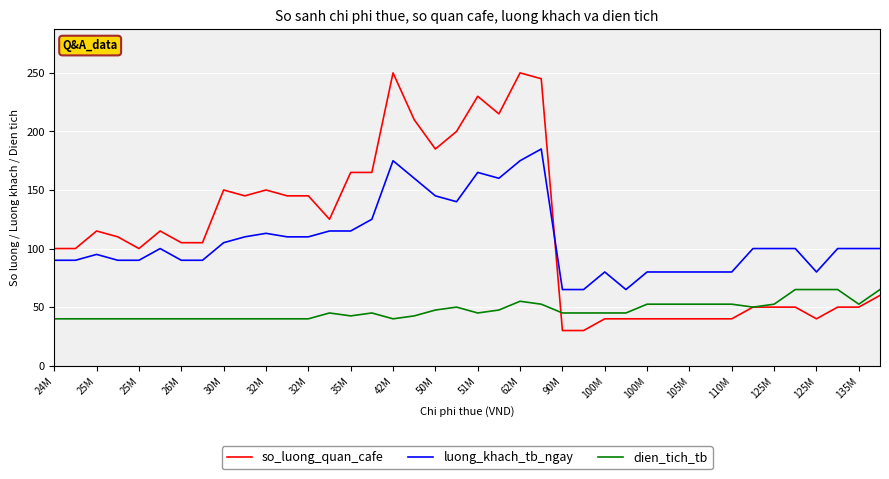

Reading left to right, what are all the values shown in this chart?

so_luong_quan_cafe: 100.0	100.0	115.0	110.0	100.0	115.0	105.0	105.0	150.0	145.0	150.0	145.0	145.0	125.0	165.0	165.0	250.0	210.0	185.0	200.0	230.0	215.0	250.0	245.0	30.0	30.0	40.0	40.0	40.0	40.0	40.0	40.0	40.0	50.0	50.0	50.0	40.0	50.0	50.0	60.0
luong_khach_tb_ngay: 90.0	90.0	95.0	90.0	90.0	100.0	90.0	90.0	105.0	110.0	113.0	110.0	110.0	115.0	115.0	125.0	175.0	160.0	145.0	140.0	165.0	160.0	175.0	185.0	65.0	65.0	80.0	65.0	80.0	80.0	80.0	80.0	80.0	100.0	100.0	100.0	80.0	100.0	100.0	100.0
dien_tich_tb: 40.0	40.0	40.0	40.0	40.0	40.0	40.0	40.0	40.0	40.0	40.0	40.0	40.0	45.0	42.5	45.0	40.0	42.5	47.5	50.0	45.0	47.5	55.0	52.5	45.0	45.0	45.0	45.0	52.5	52.5	52.5	52.5	52.5	50.0	52.5	65.0	65.0	65.0	52.5	65.0